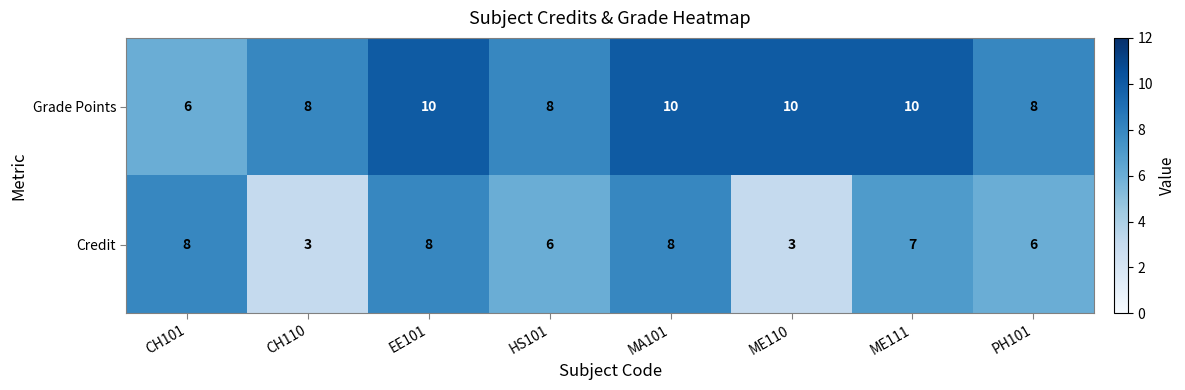

Which series has the largest total across all categories?

Grade Points